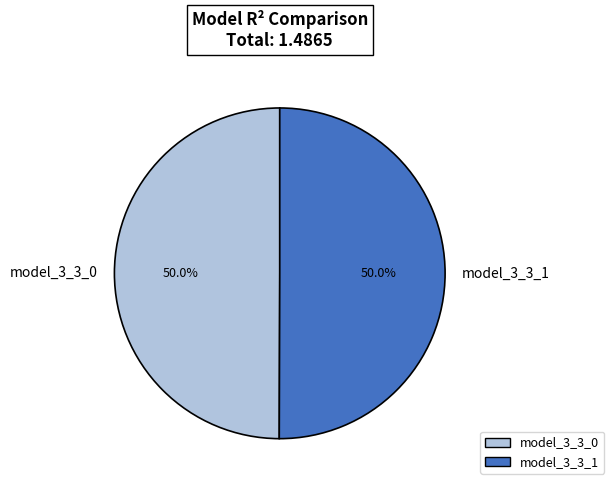

To the nearest percent, what percentage of the pie is model_3_3_1?

50%